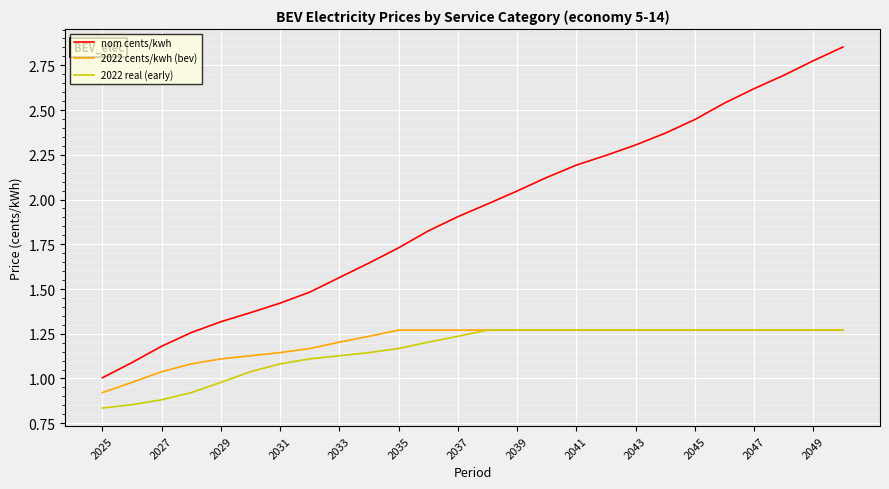

What are all the series names shown in the legend?

nom cents/kwh, 2022 cents/kwh (bev), 2022 real (early)